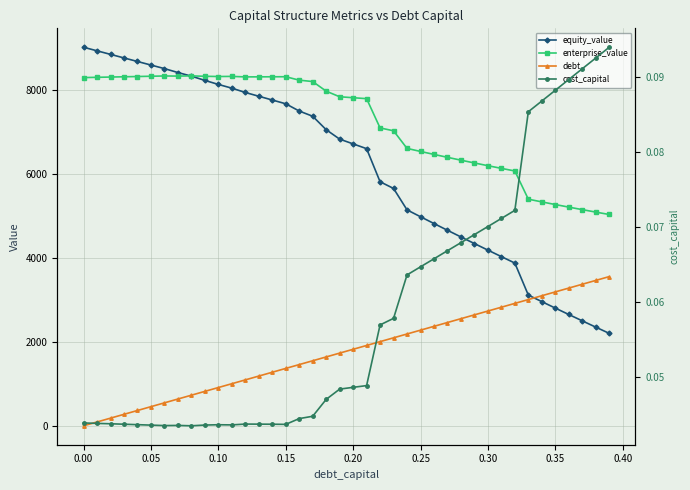

What is the value of the enterprise_value point at the 37th from the left?

5213.6